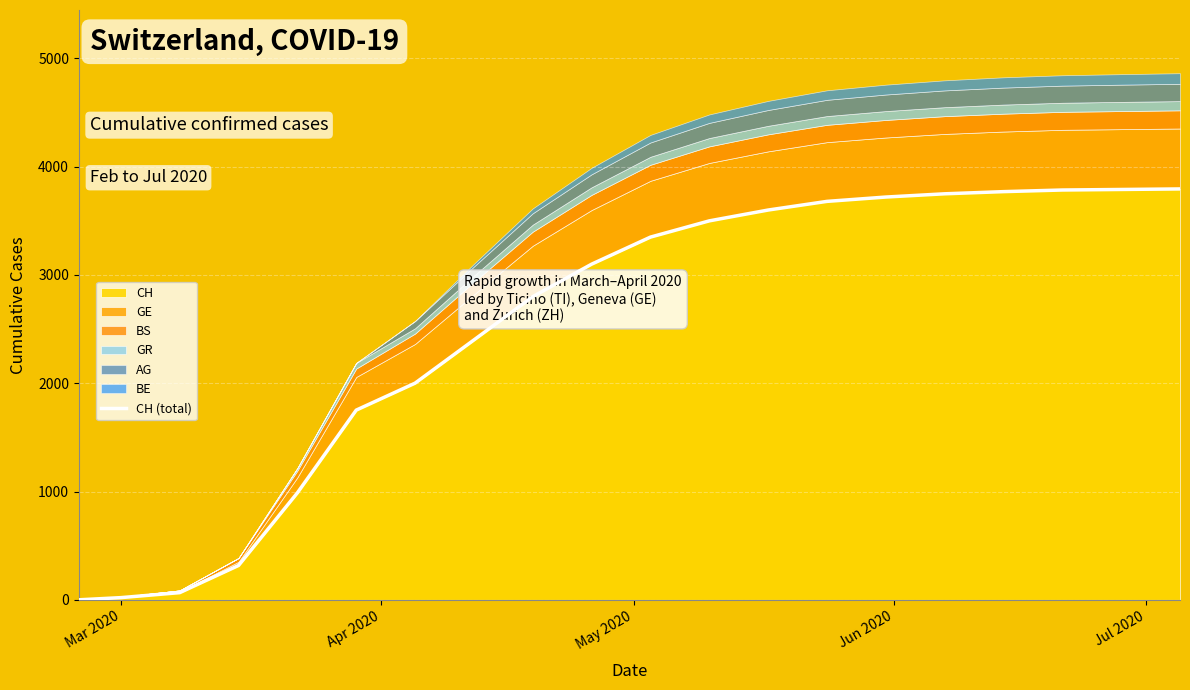

Which label corresponds to the smallest value in the chart?

Mar 2020